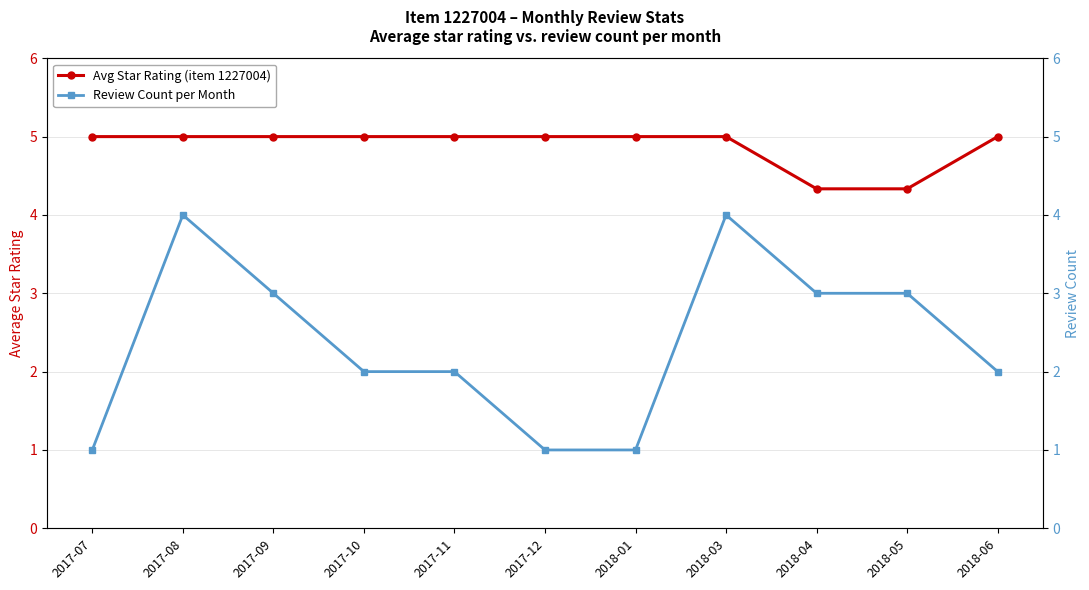

The Avg Star Rating (item 1227004) series shows 7.8 at 2017-08. True or false?

False